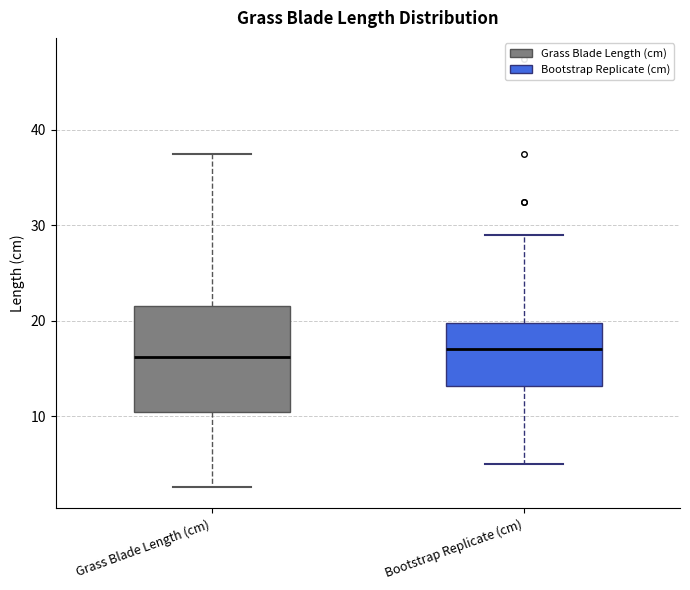

Where does the median line of the box for Bootstrap Replicate (cm) sit on the y-axis? The values are not printed on the chart, so give them approximately, as read against the axis.

17